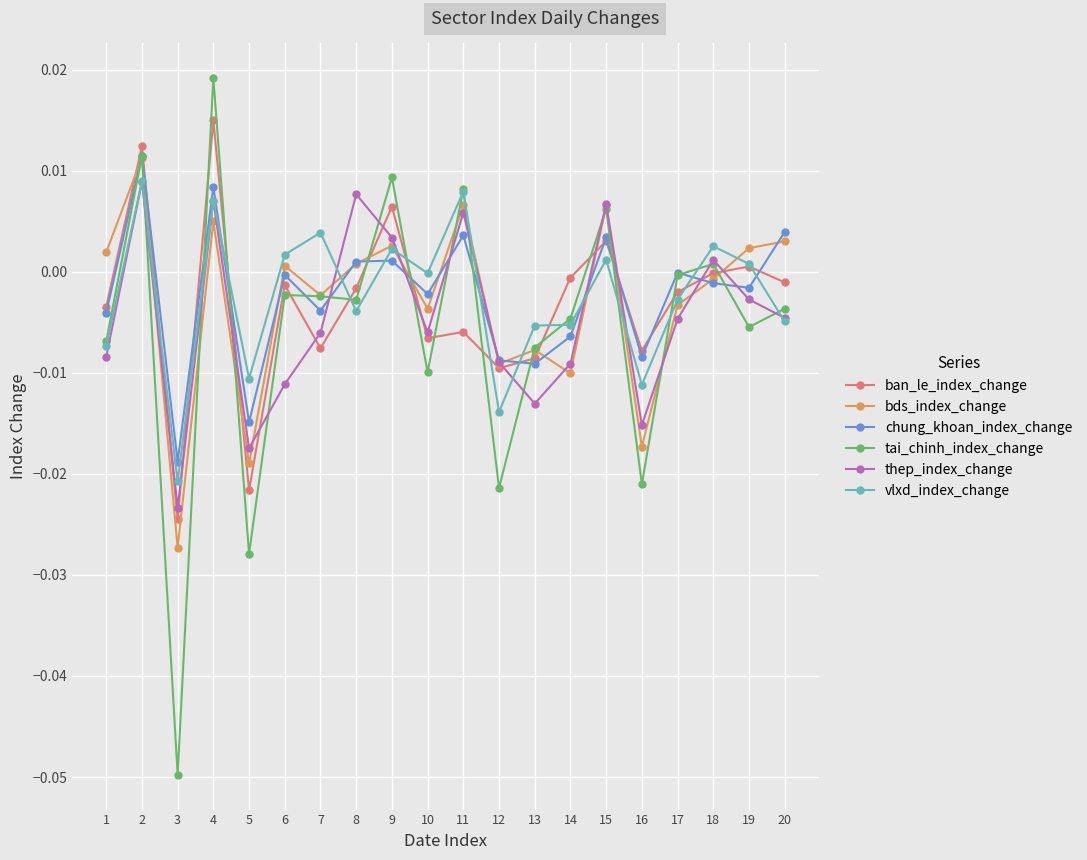

In ban_le_index_change, how many points are higher than both neighbors (excluding endpoints)?

7